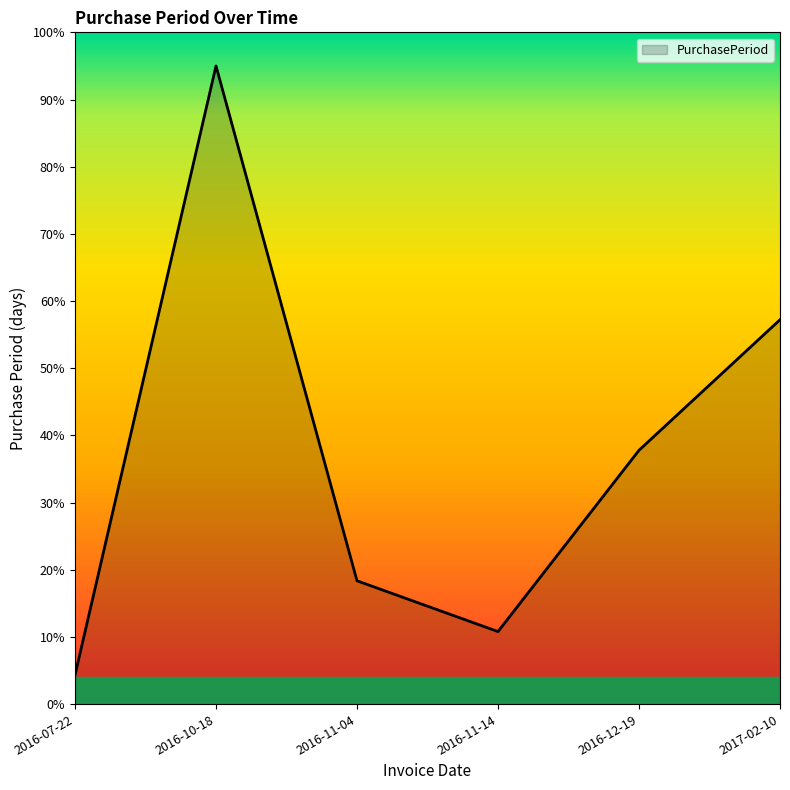

Where is the data nearest to the value 49?

2017-02-10